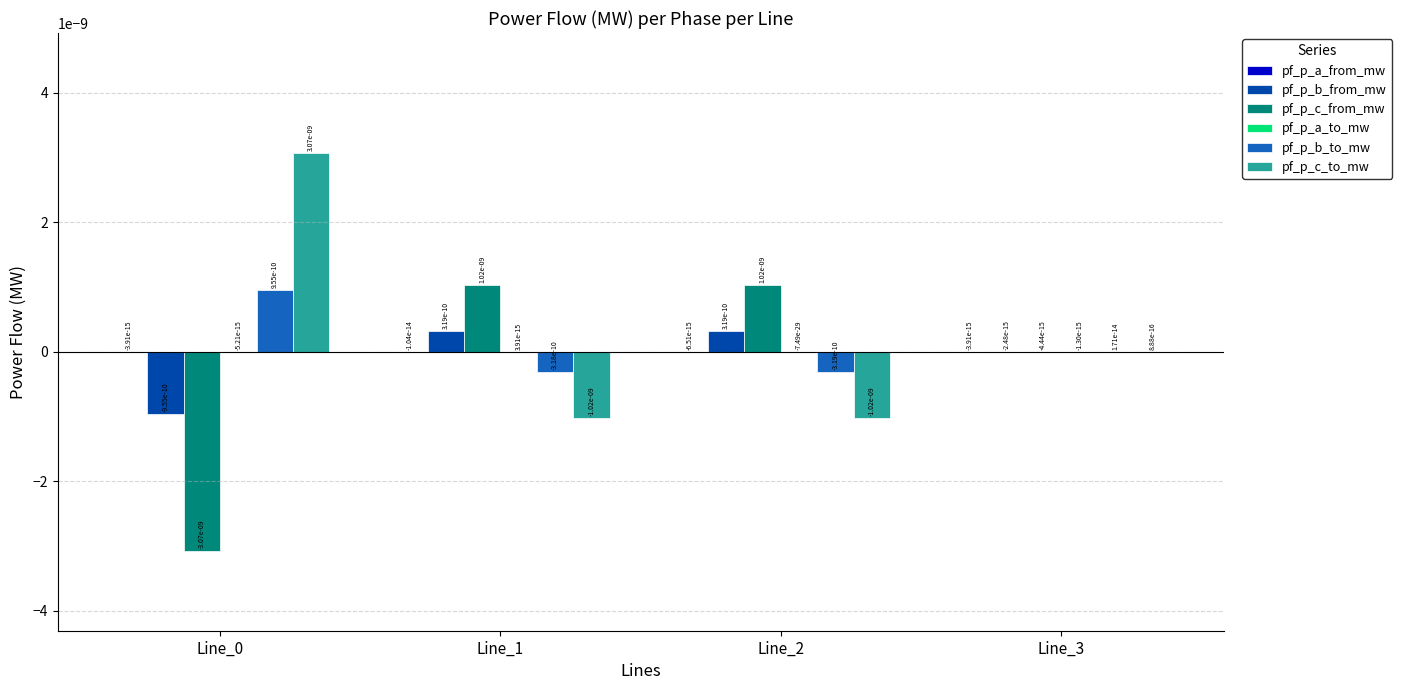

The pf_p_b_from_mw series shows -0.0 at Line_0. True or false?

True